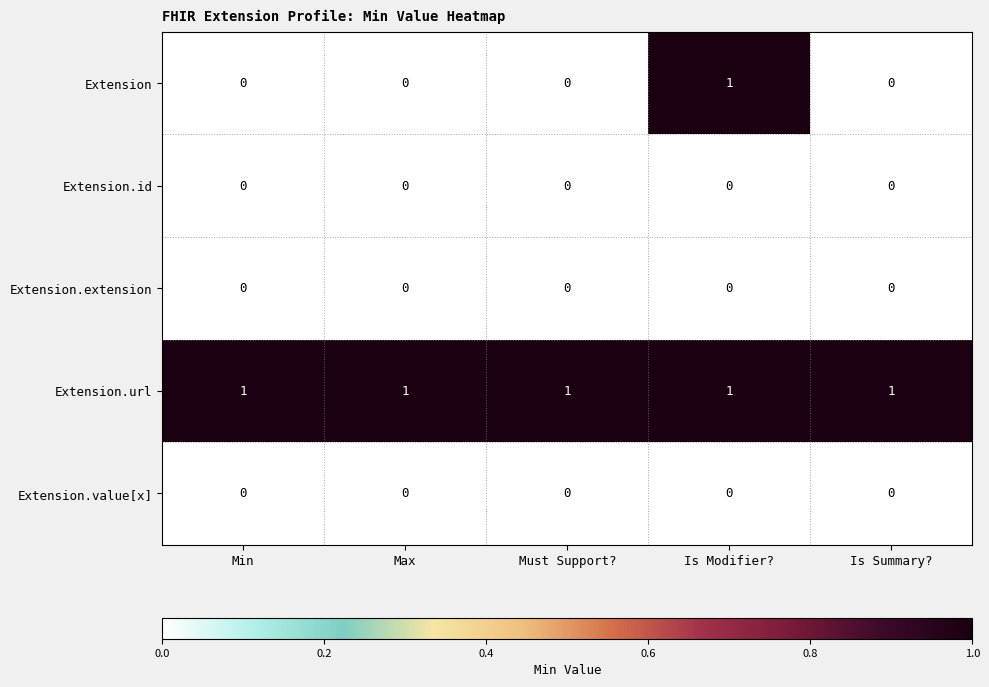

Count the Extension values in the range 0 to 1.

5